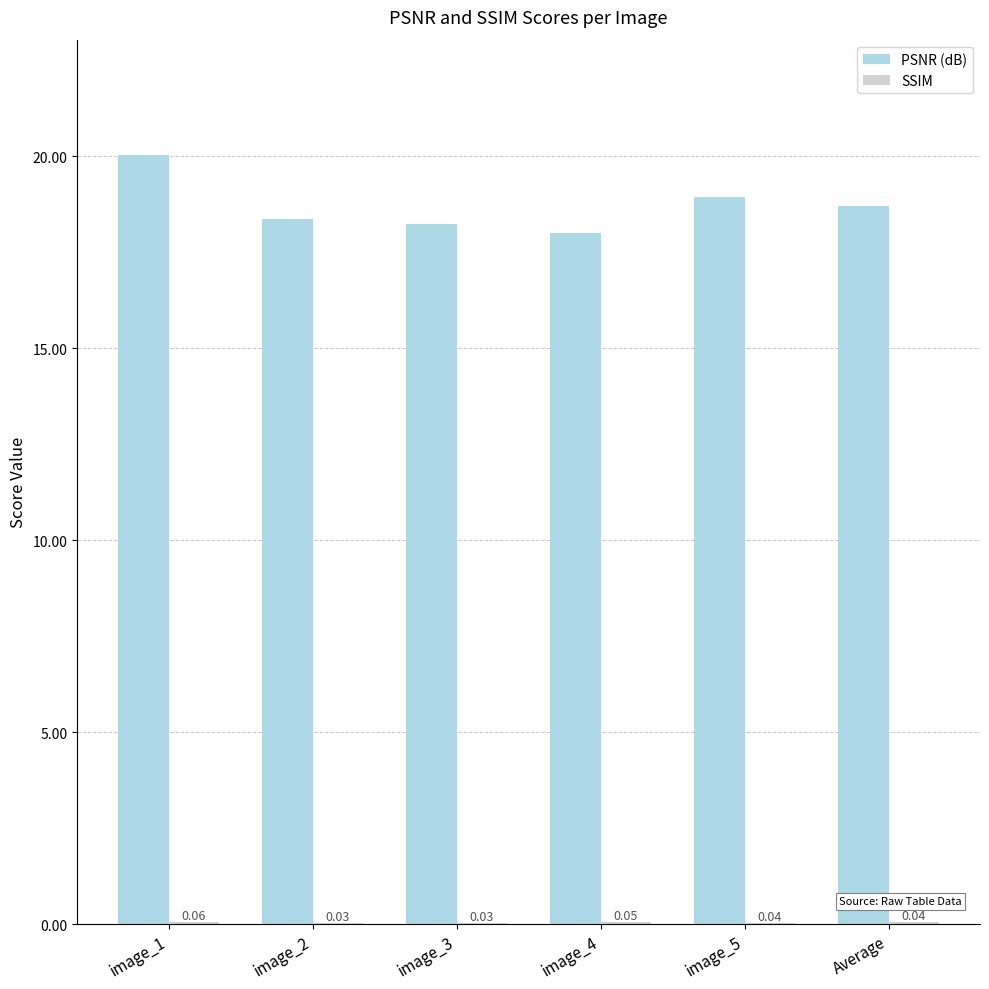

What is the average value of the PSNR (dB) series?

18.7